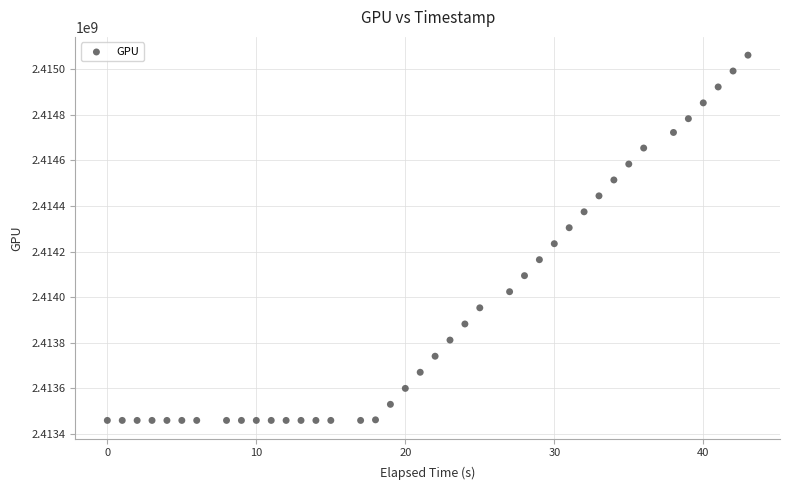

What Y value in the scatter plot is closest to 2414260326?

2414234353